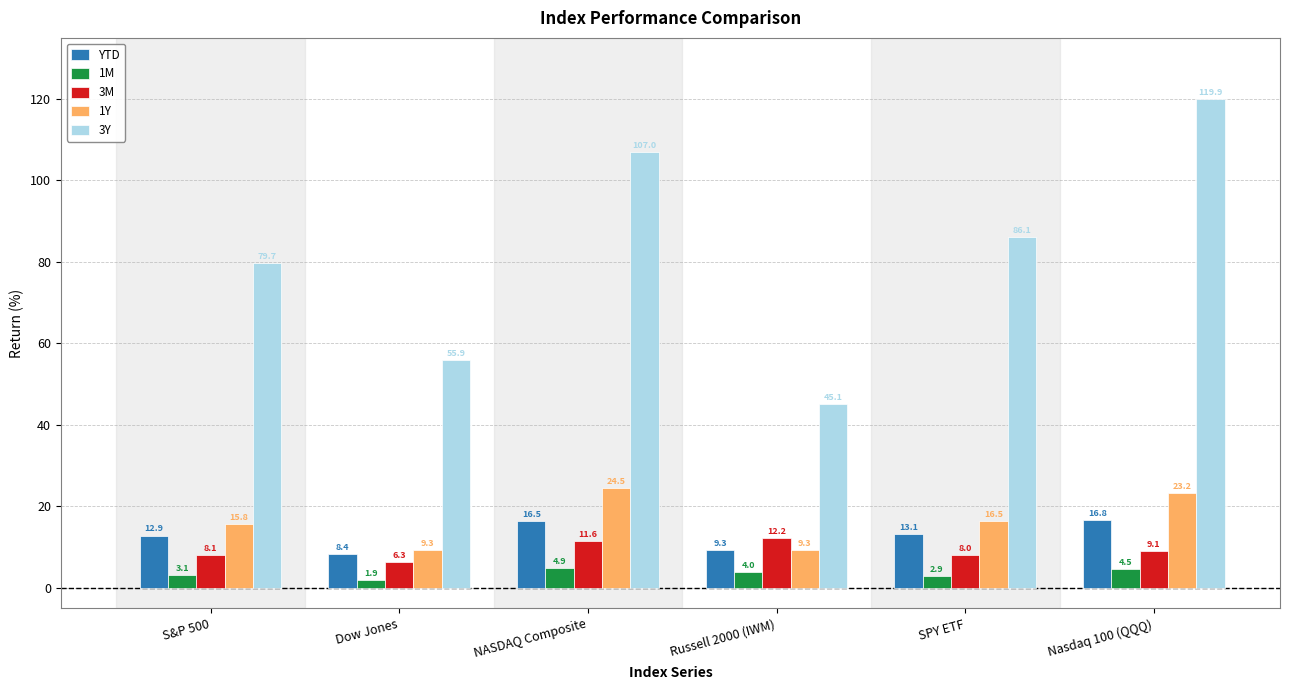

How many bars are there in each group?

5